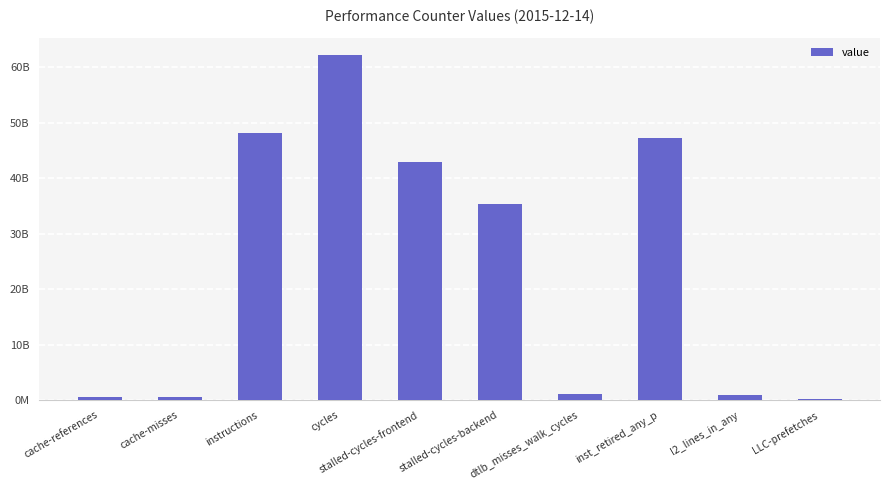

True or false: the data shows 552149853 at l2_lines_in_any.

False